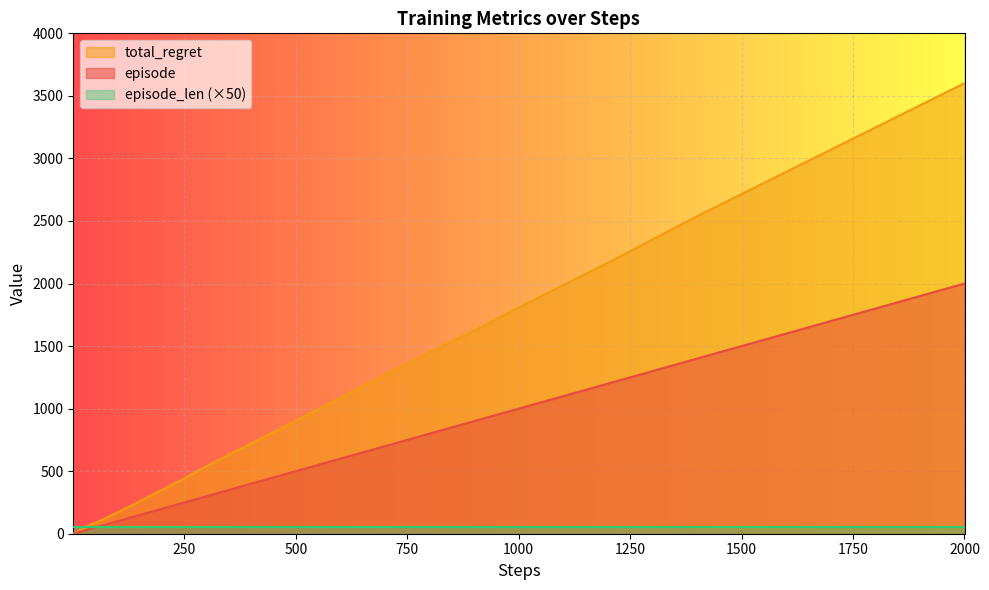

Which series has the widest spread of values?

total_regret